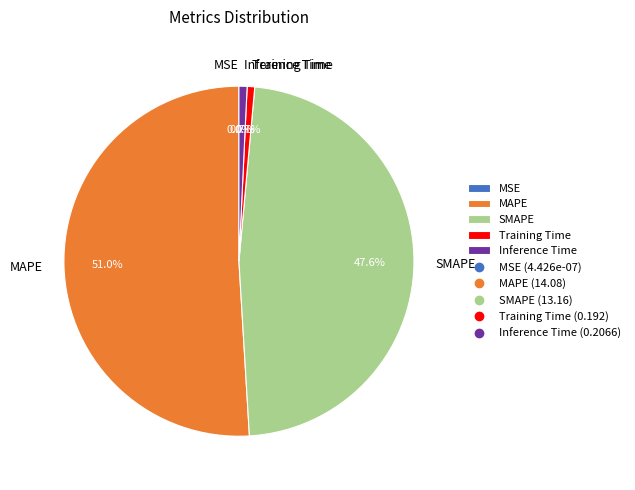

Which slice represents more than half of the pie?

MAPE